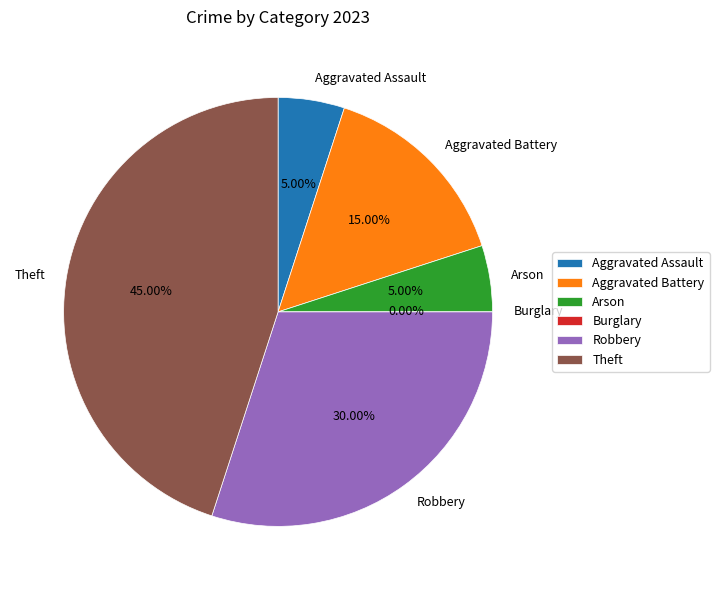

Does Theft account for over 50% of the chart?

No